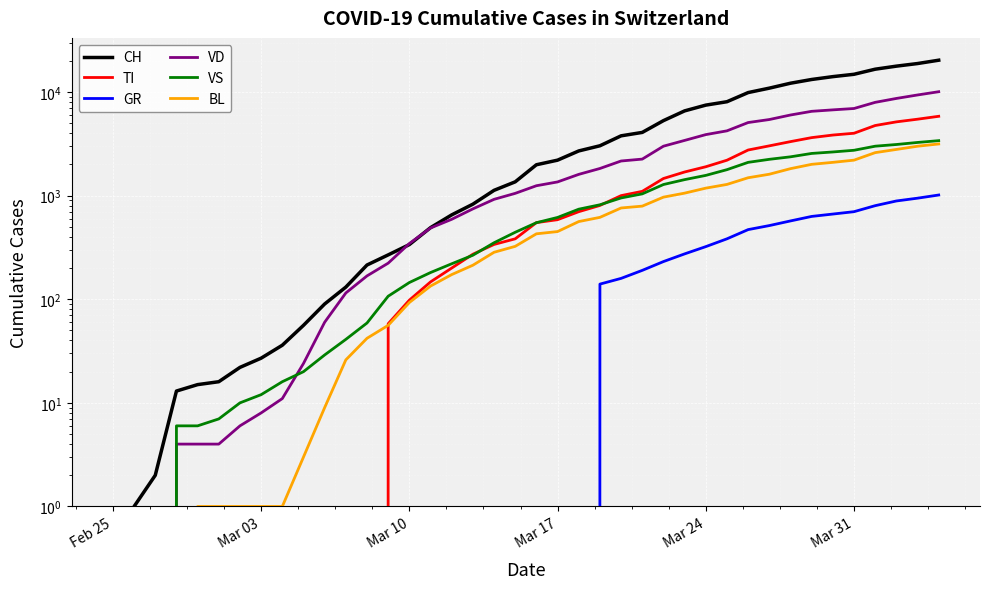

What is the difference between the second highest and second lowest values in the BL series?

2998